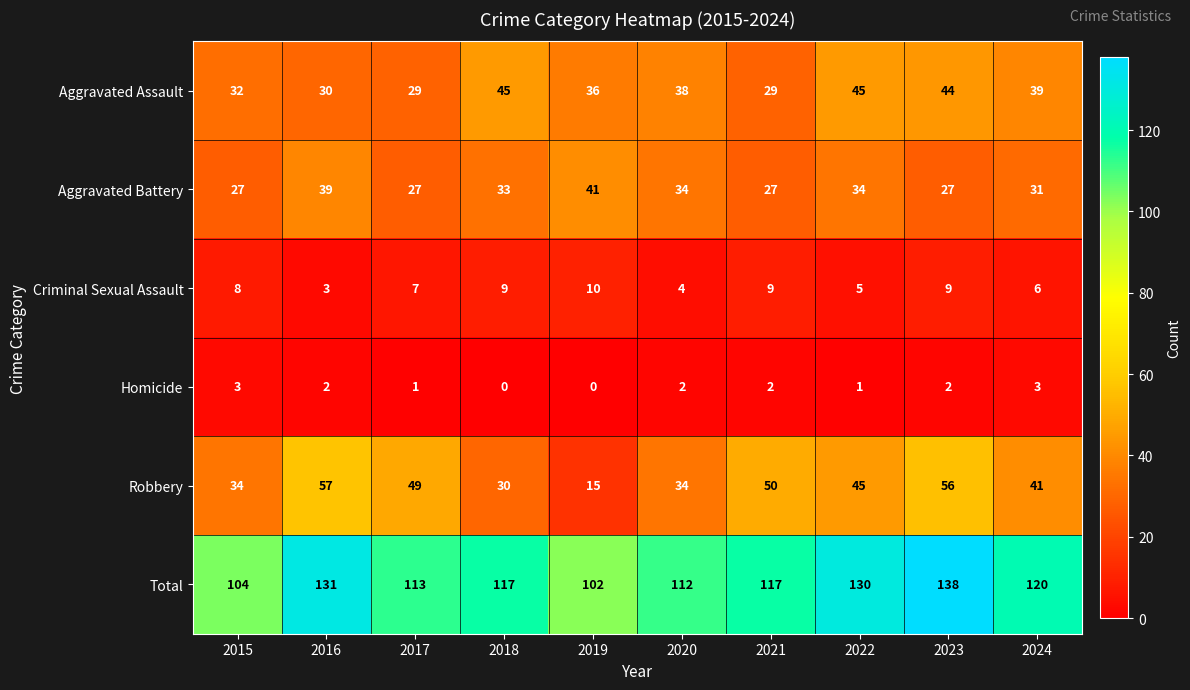

What is the spread (max minus min) of values at 2020?

110